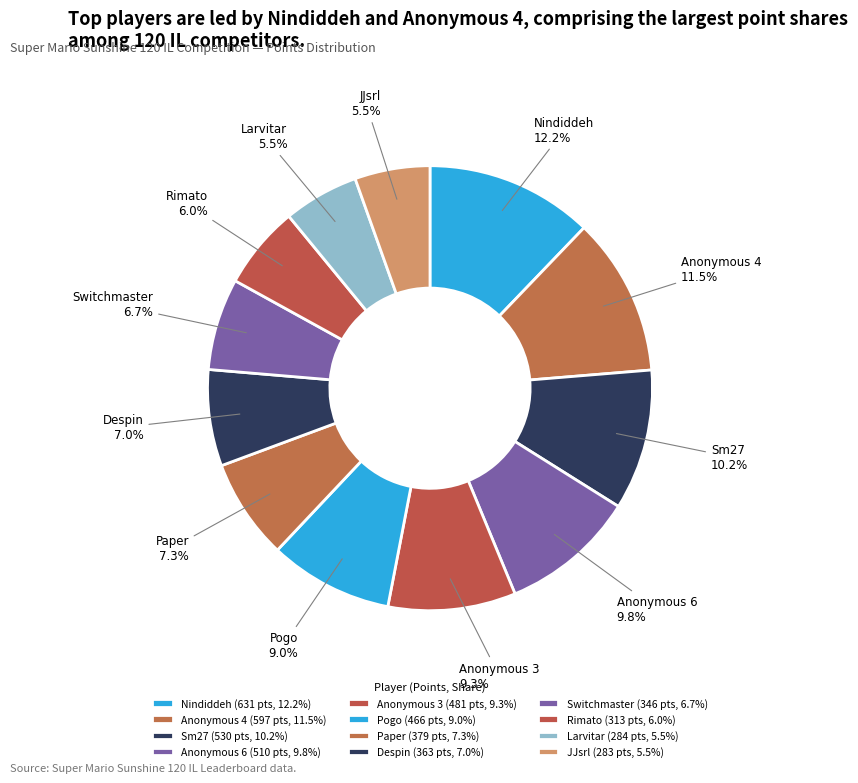

To the nearest percent, what is the average slice percentage?

8%